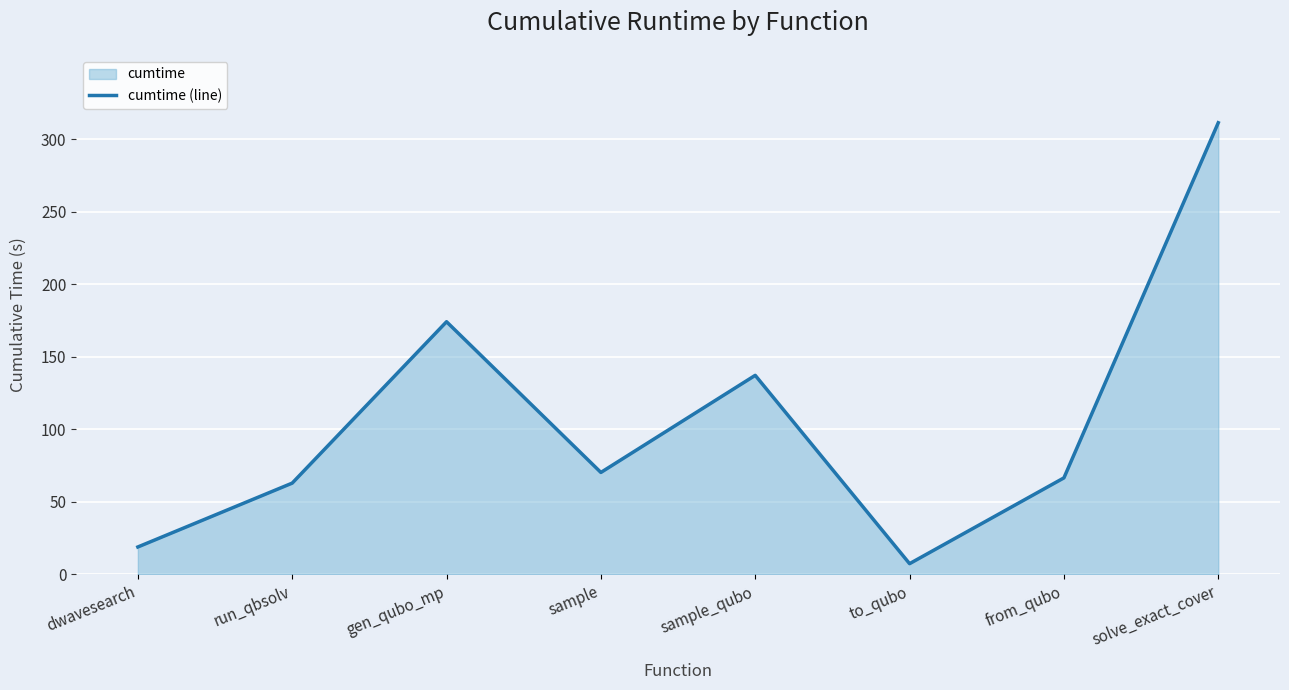

Where is the first local minimum?

sample